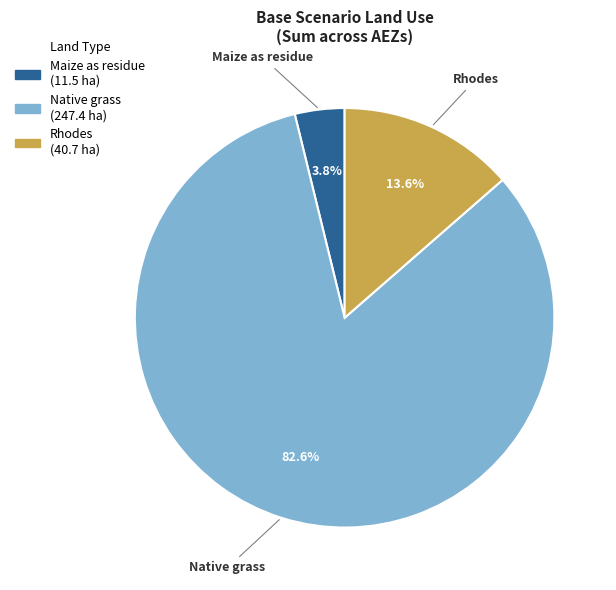

To the nearest percent, what portion does Maize as residue represent?

4%